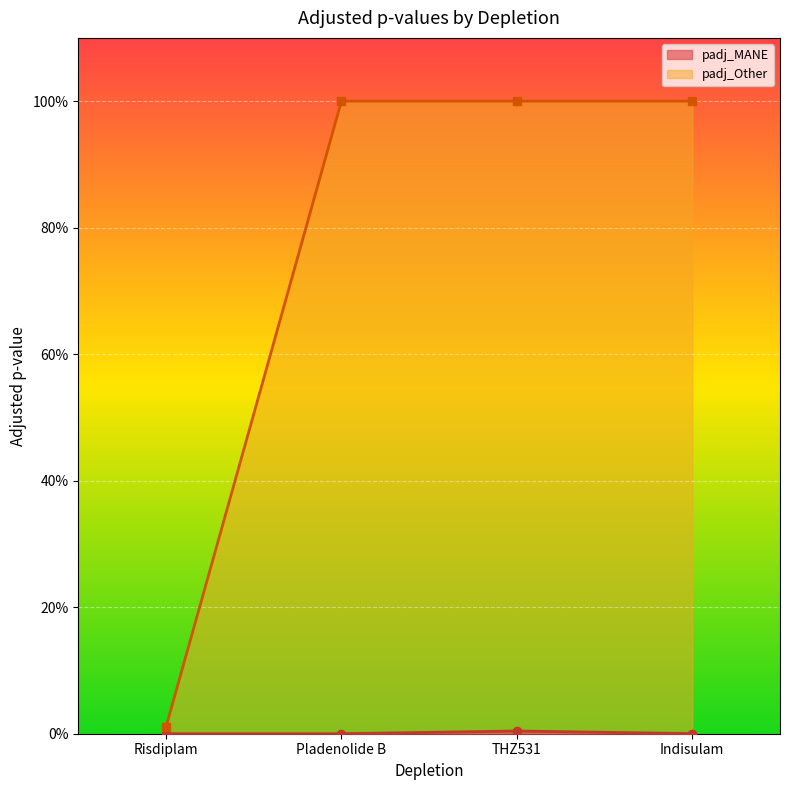

True or false: padj_MANE has more than 2 interior local peaks.

False